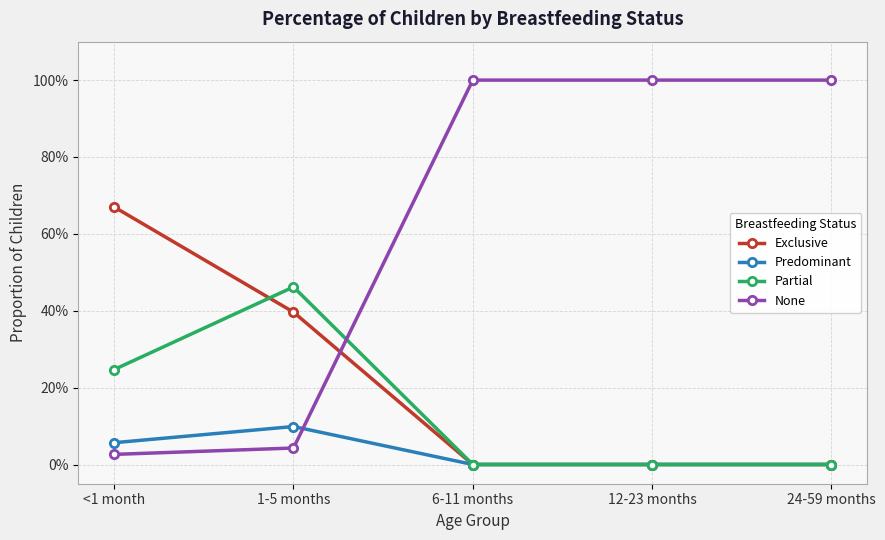

What are all the series names shown in the legend?

Exclusive, Predominant, Partial, None